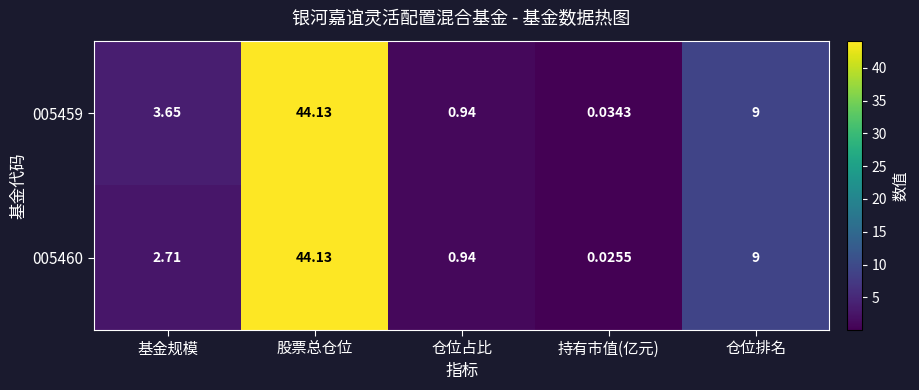

Which category has the highest value in the 005459 series?

股票总仓位